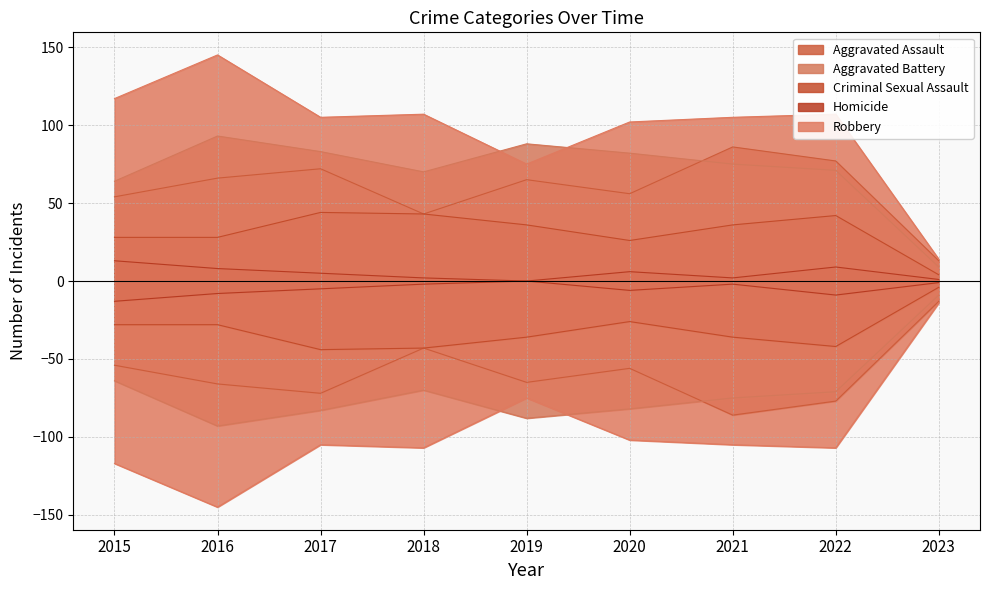

What is the minimum value for Robbery?

14